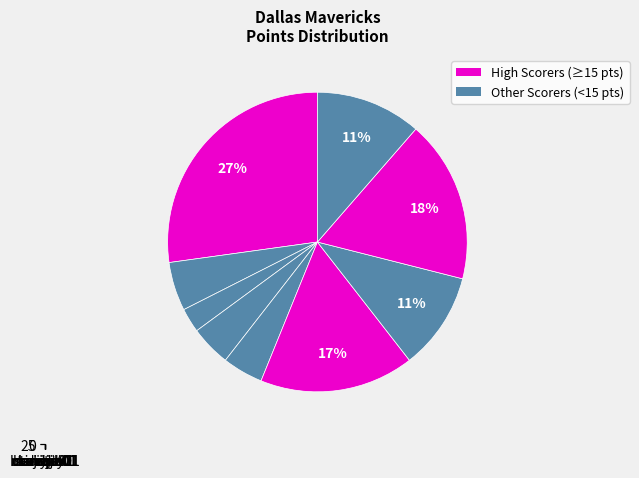

Is it true that bareajo01 is 19% of the pie?

False